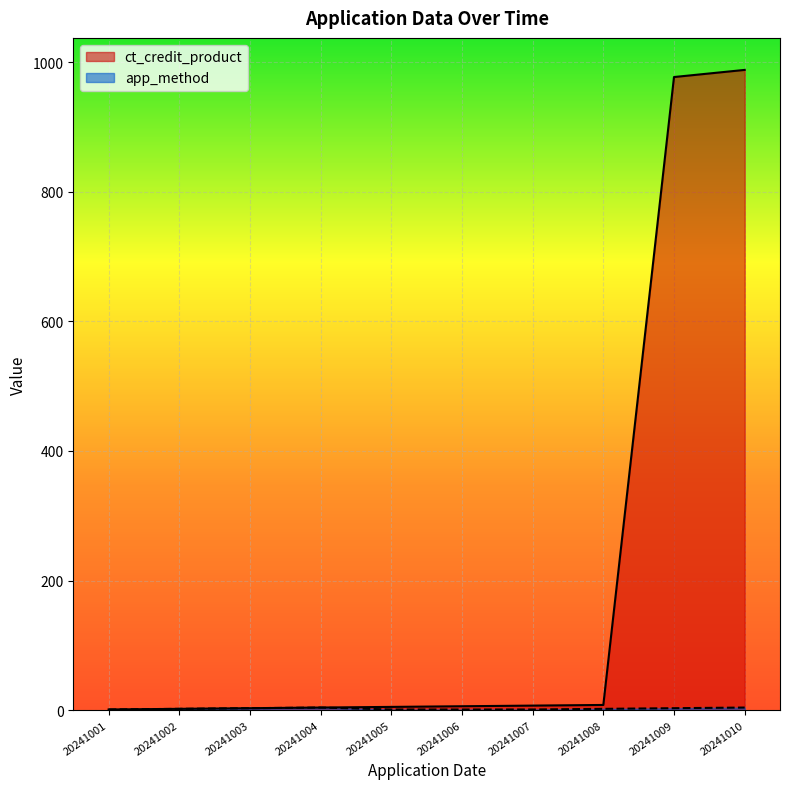

How many app_method values are between 1 and 3?

8